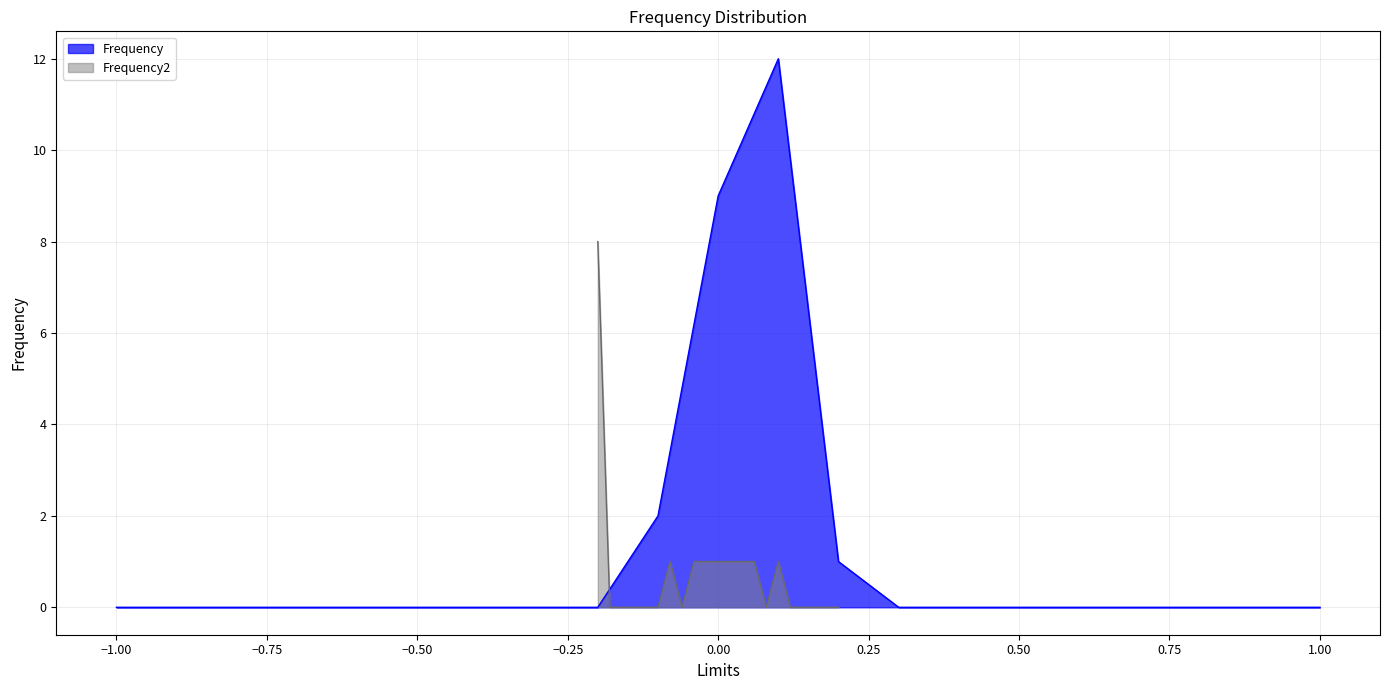

What is the value of the Frequency2 point at the 14th from the left?

1